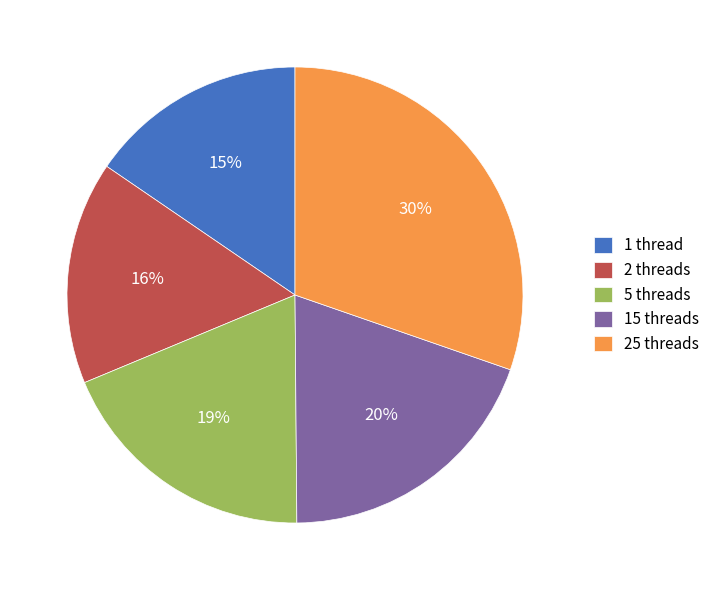

To the nearest percent, what is the difference between the largest and smallest slice percentages?

15%